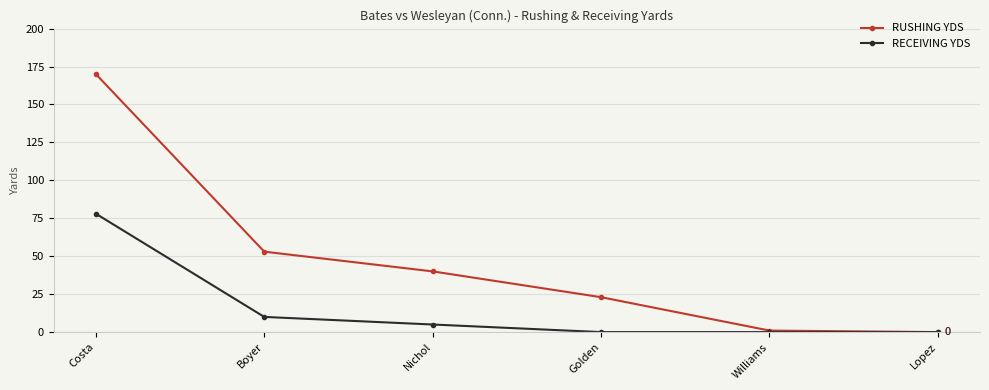

What is the greatest value displayed?

170